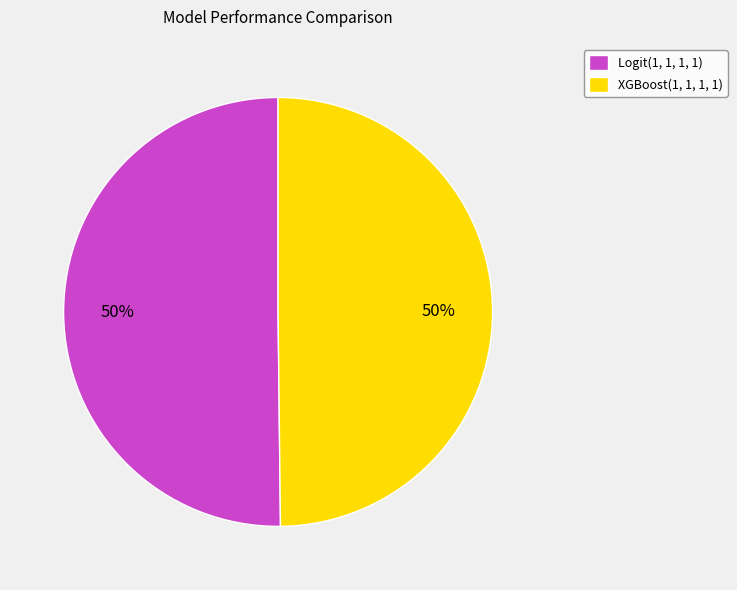

What percentage is the XGBoost(1, 1, 1, 1) slice, to the nearest percent?

50%